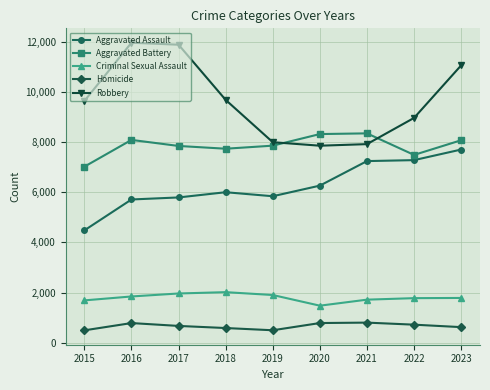

Which series has the largest total across all categories?

Robbery